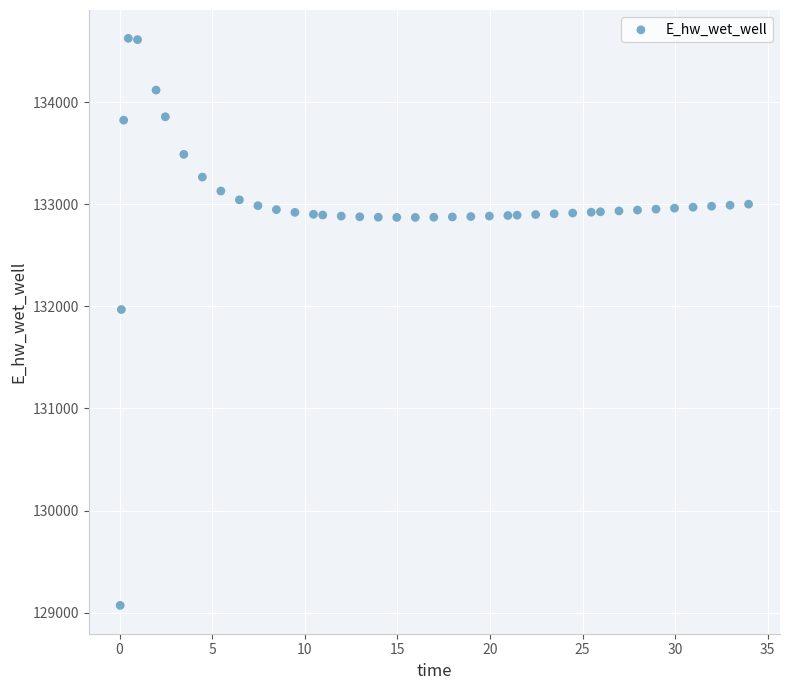

What Y value in the scatter plot is closest to 131849?

131970.0